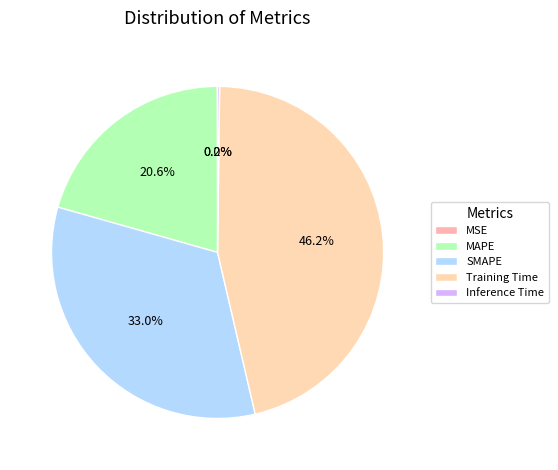

Do Training Time and SMAPE together represent more than half of the pie?

Yes